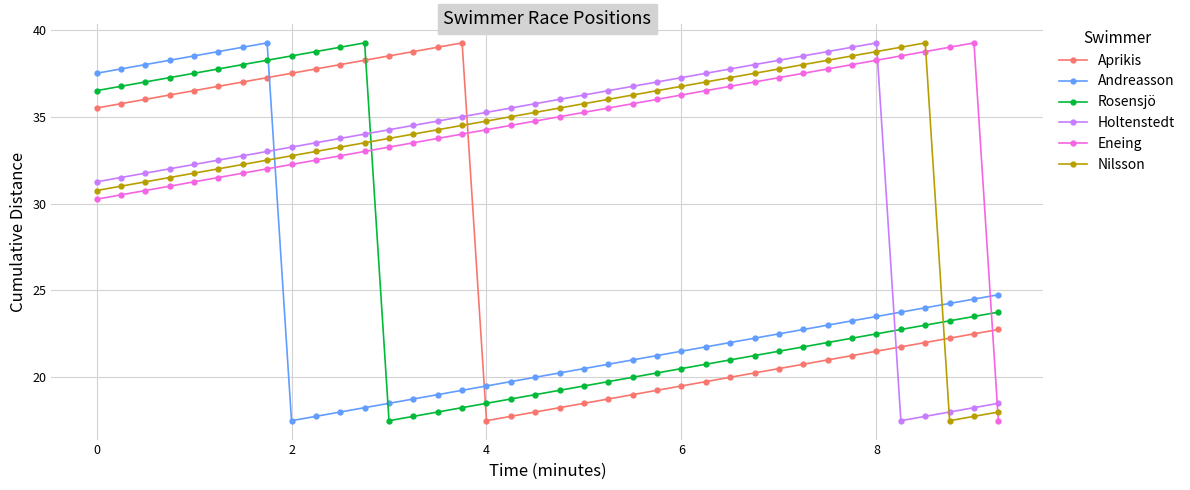

Is this an area chart (filled region under the line)?

No